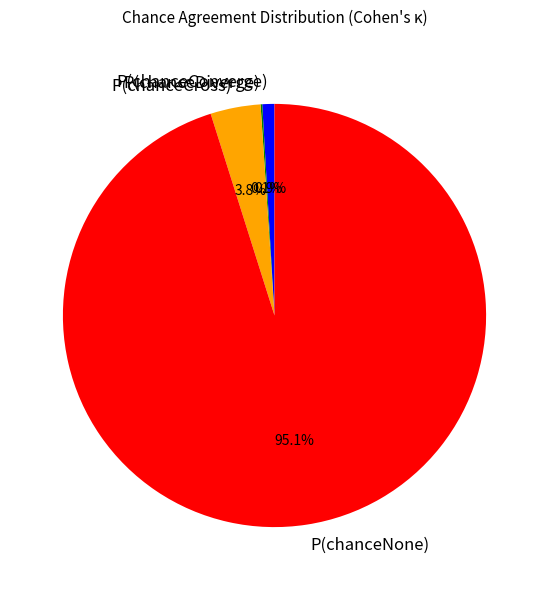

Does any single category account for the majority?

Yes